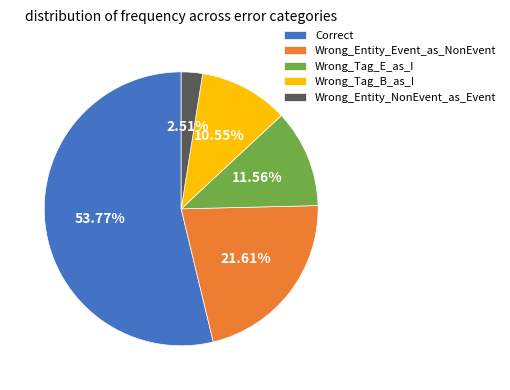

How much of the chart is everything except Wrong_Entity_NonEvent_as_Event?

97.5%